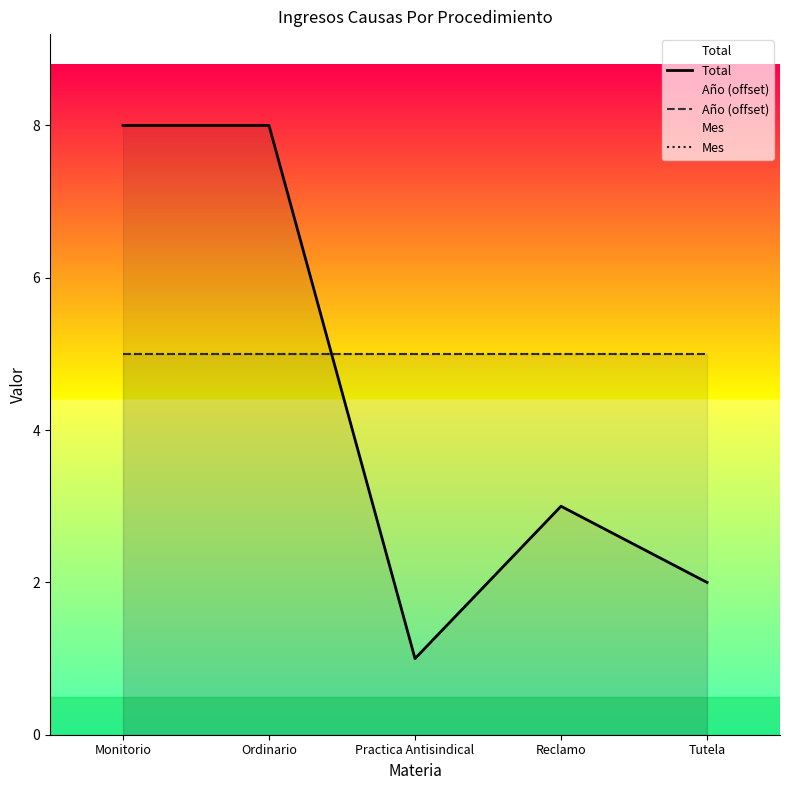

True or false: Año (offset) and Mes cross at least once.

False